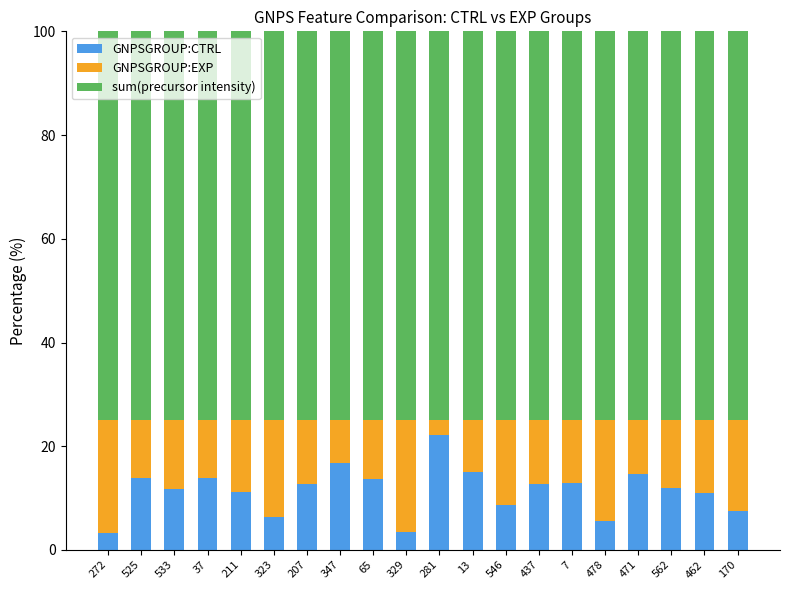

What is the sum of all GNPSGROUP:CTRL values?

229.1